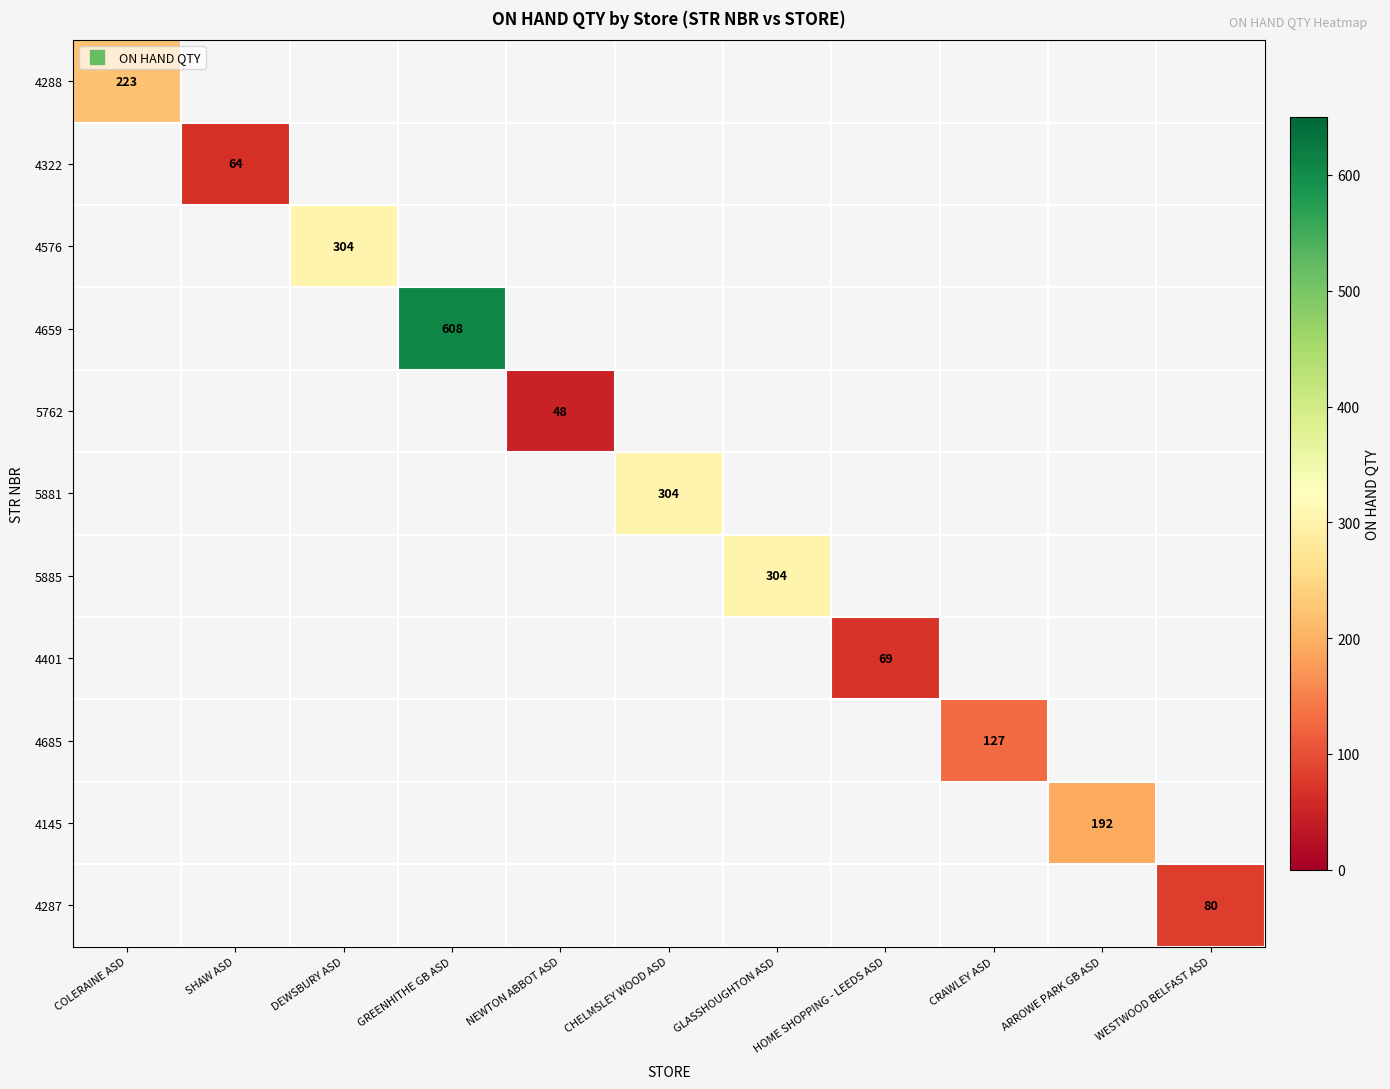

Which series has the widest spread of values?

4288